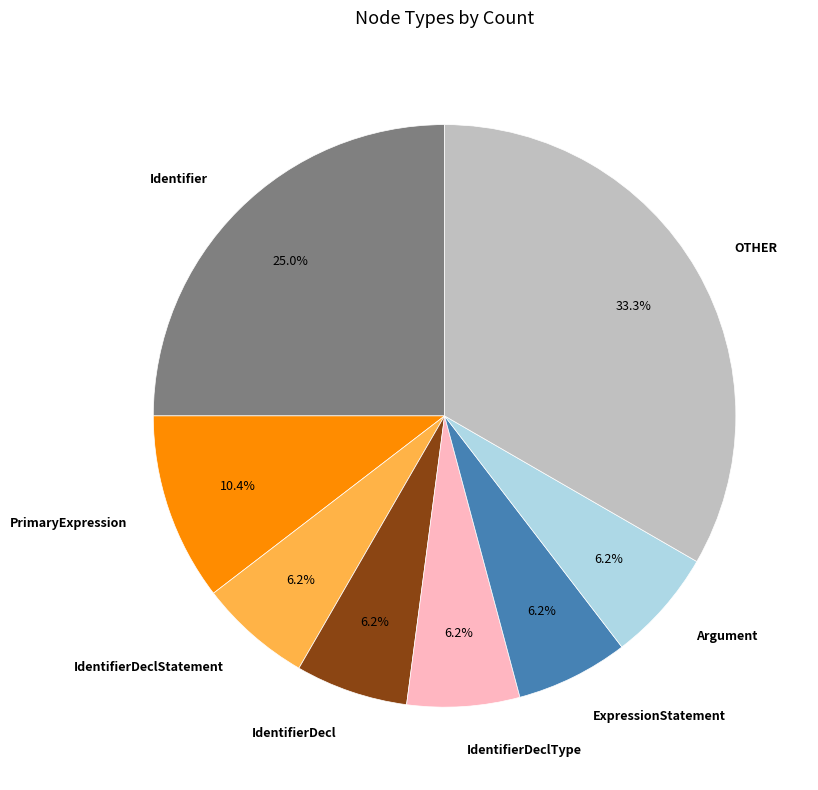

What is the ratio of the value at ExpressionStatement to the value at PrimaryExpression?

0.6